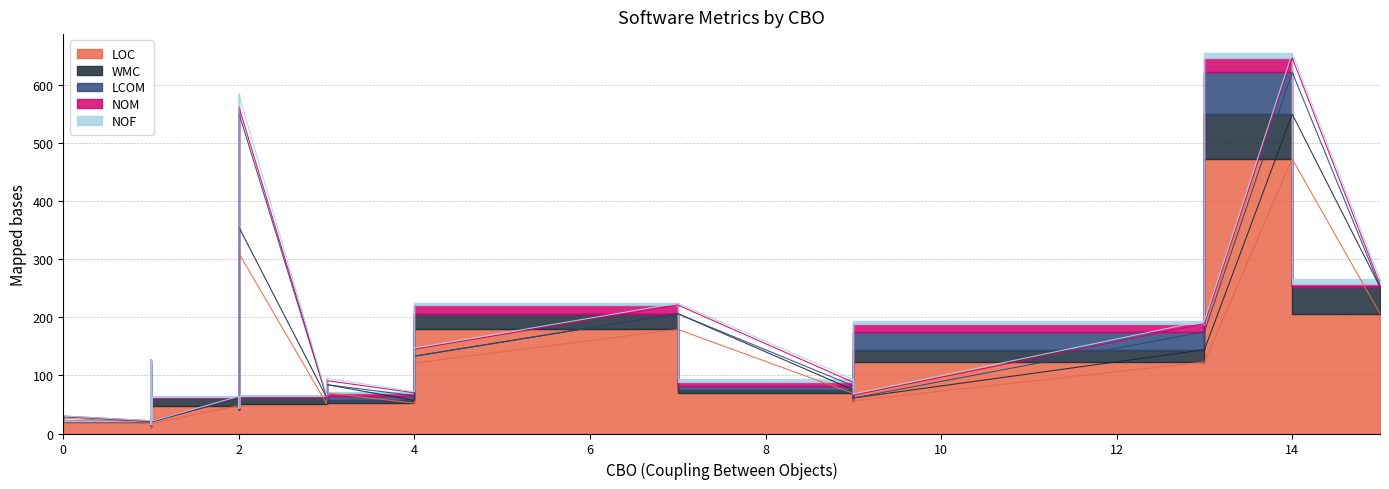

Reading left to right, extract all data points from this chart.

loc: 20	107	52	55	48	69	17	123	70	26	22	11	472	206	121	51	310	179	41	56
wmc: 1	10	5	7	13	6	3	21	14	3	1	3	77	46	12	11	45	27	1	5
lcom: 0	6	8	4	0	7	0	31	0	0	0	0	72	0	0	0	196	0	0	0
nom: 1	4	5	5	2	6	1	14	7	1	1	1	25	5	12	2	11	15	1	5
nof: 0	0	2	1	1	5	0	5	4	0	0	0	8	8	2	2	21	3	0	2